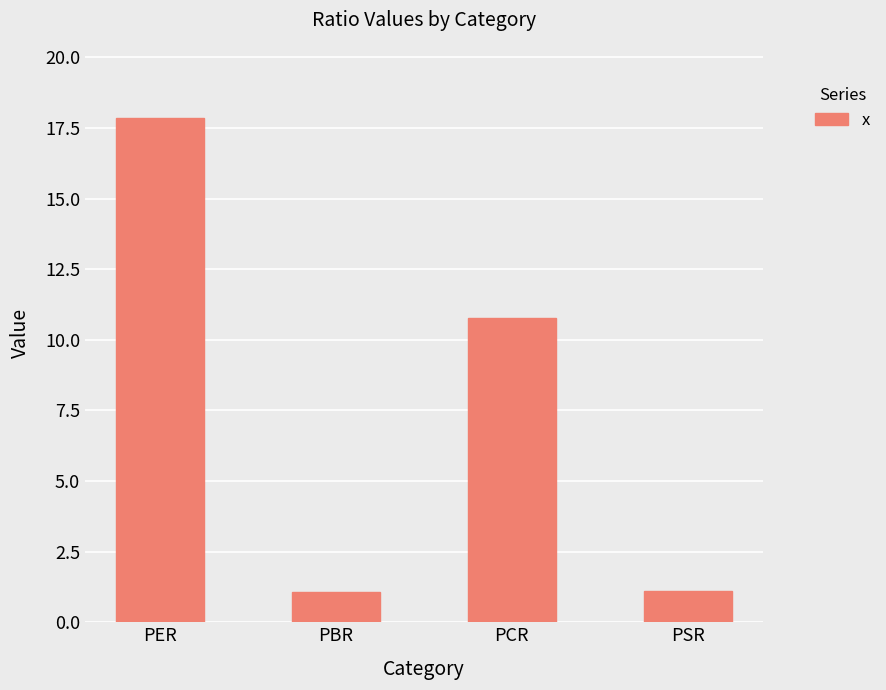

Reading right to left, transcribe all the data shown in this chart.

1.1	10.8	1.1	17.8